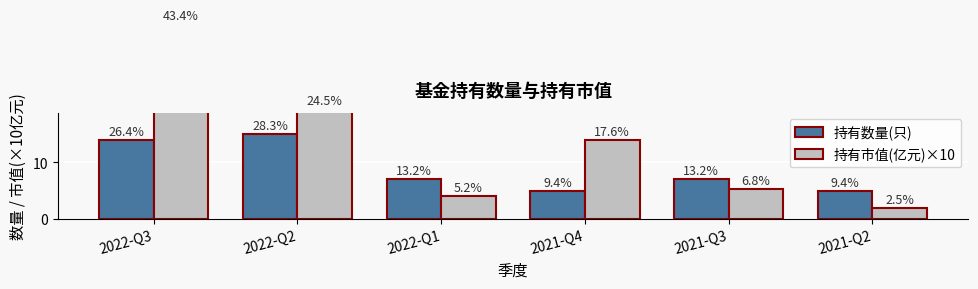

Which category has the highest value across all series?

2022-Q3